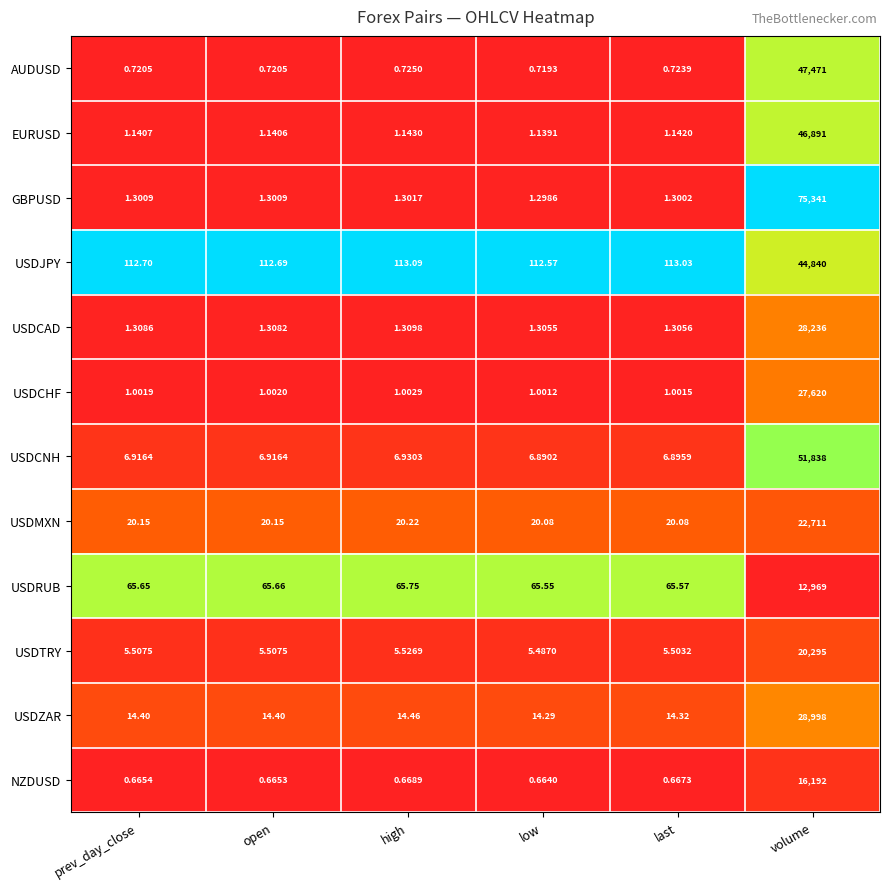

Rank the series at high from highest to lowest value.

USDJPY, USDRUB, USDMXN, USDZAR, USDCNH, USDTRY, USDCAD, GBPUSD, EURUSD, USDCHF, AUDUSD, NZDUSD